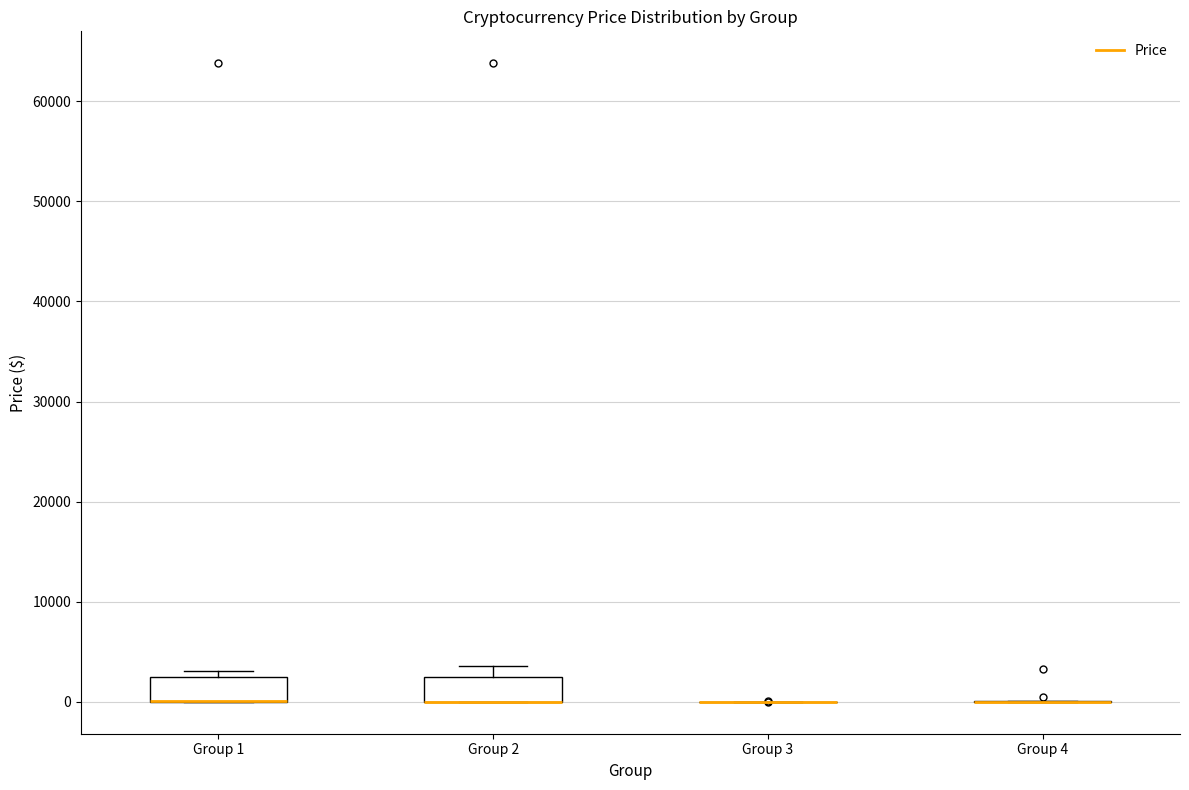

Reading left to right, read every box against the y-axis: the position of its median line, the range the box covers, and the ends of its whiskers. The values are not printed on the chart, so give them approximately, as read against the axis.

Group 1: median 0 (drawn on the box's lower edge), box 0 to 2000, whiskers 0 to 3000
Group 2: median 0 (drawn on the box's lower edge), box 0 to 2000, whiskers 0 to 4000
Group 3: box collapsed to a line at 0, whiskers 0 to 0
Group 4: box collapsed to a line at 0, whiskers 0 to 0